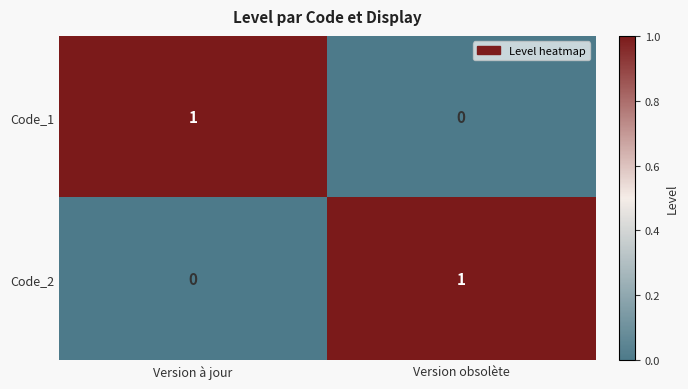

At which label is Code_2 closest to 0?

Version à jour